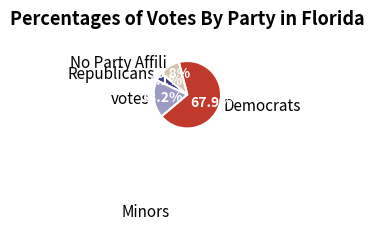

How much of the chart is everything except votes?

81.8%